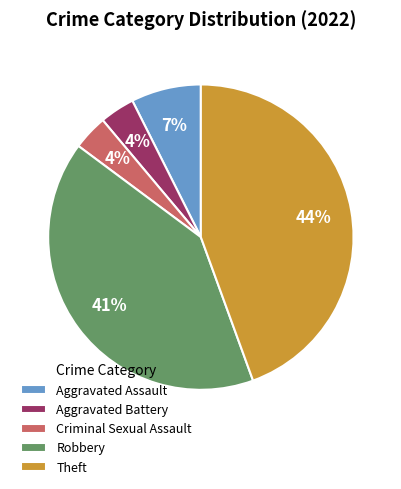

Is there a majority slice in this chart?

No